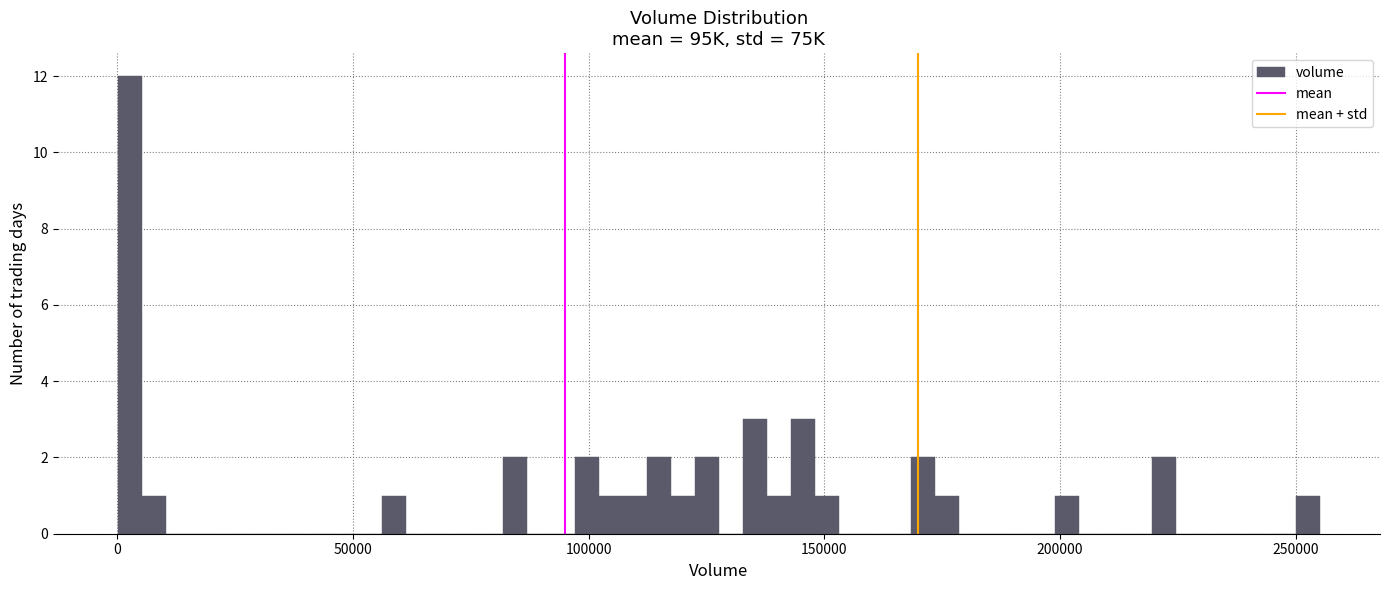

Read against the x-axis, roughly where is the centre of the tallest bar?

5000